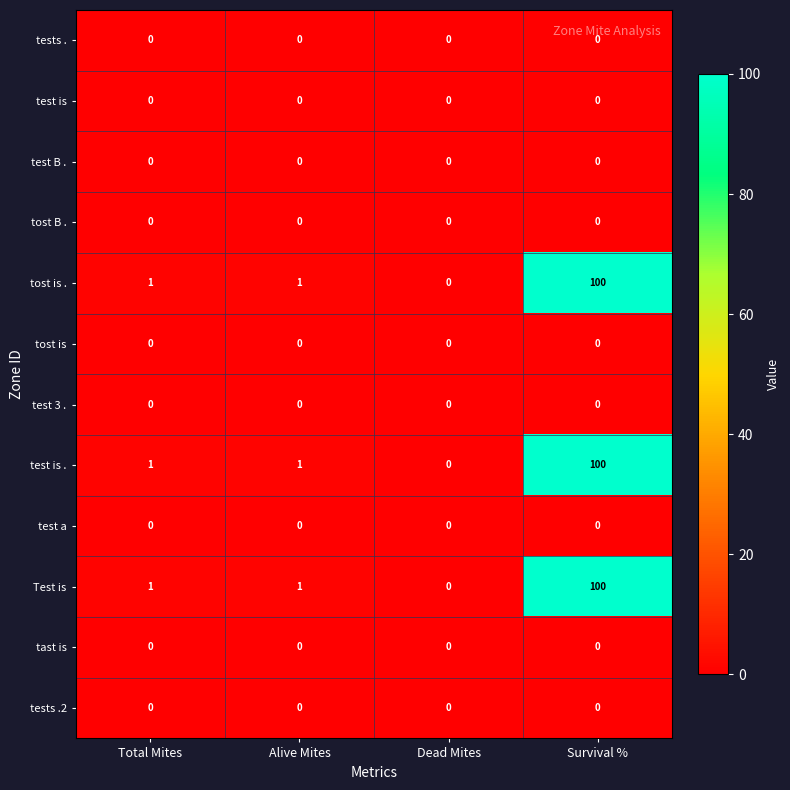

Is it true that test B . equals 0 at Survival %?

True